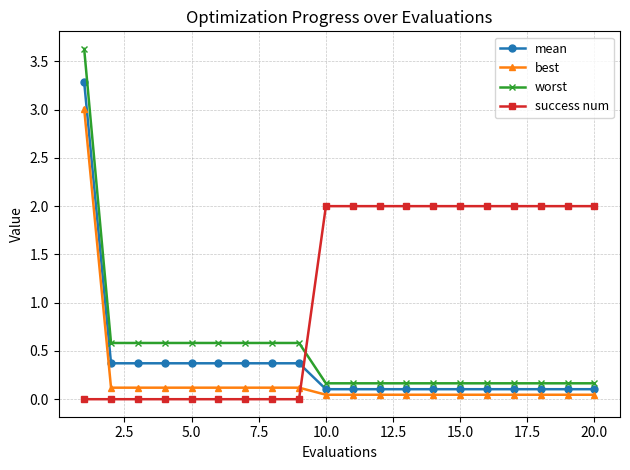

Does the chart display data point markers on the line(s)?

Yes